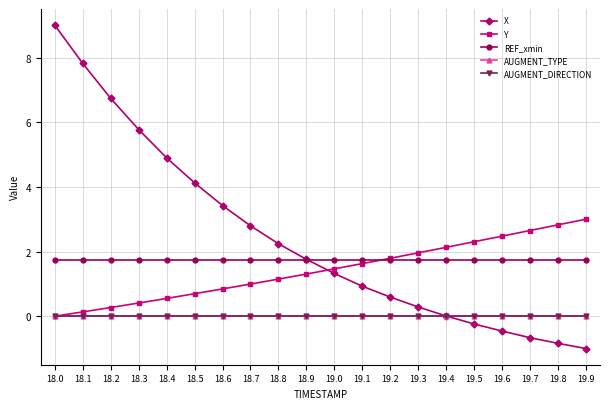

What is the difference between the highest and lowest values at 18.5?

4.1